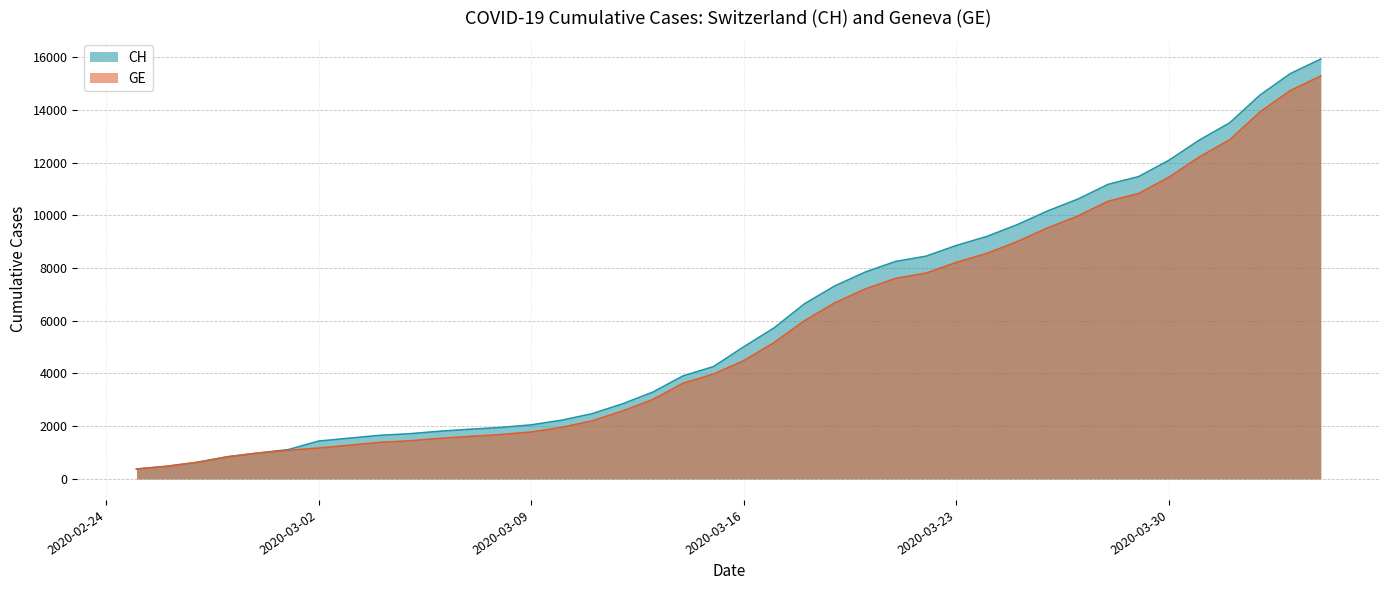

How many data points in CH are less than 5012?

20